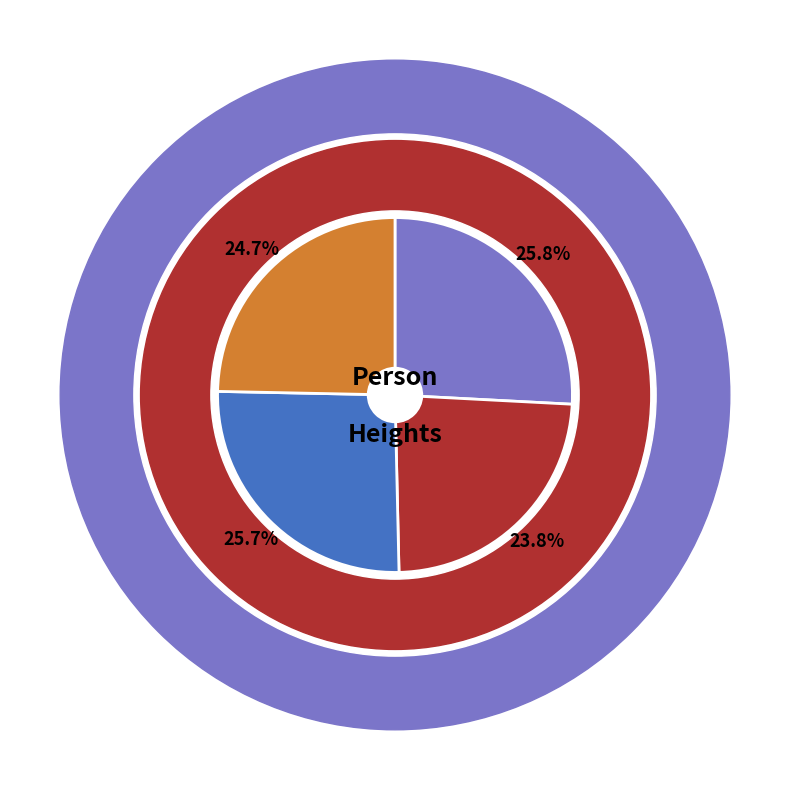

Is it true that 57 is 40% of the pie?

False